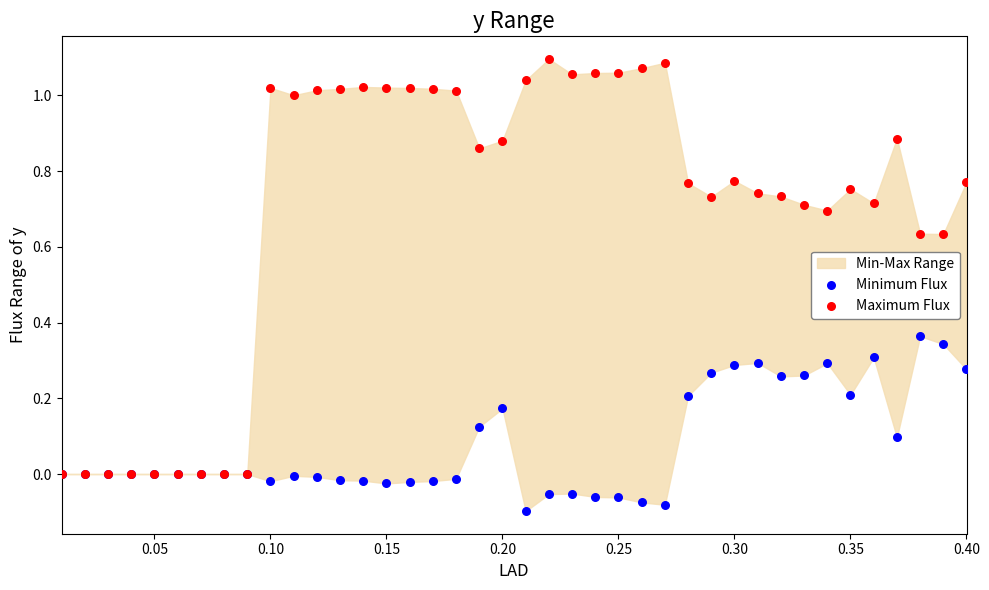

Which series has the largest Y range (max minus min)?

Maximum Flux